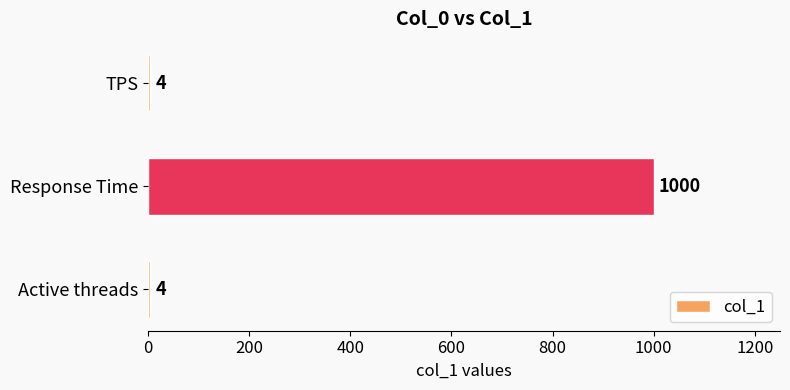

Reading bottom to top, extract all data points from this chart.

Active threads=4	Response Time=1000	TPS=4